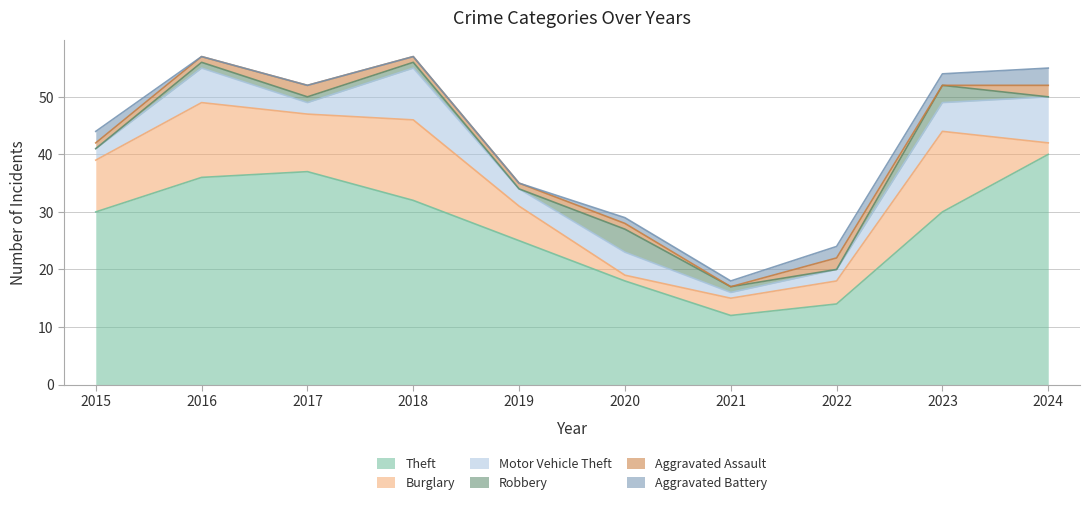

Which series changed the most between 2018 and 2024?

Burglary